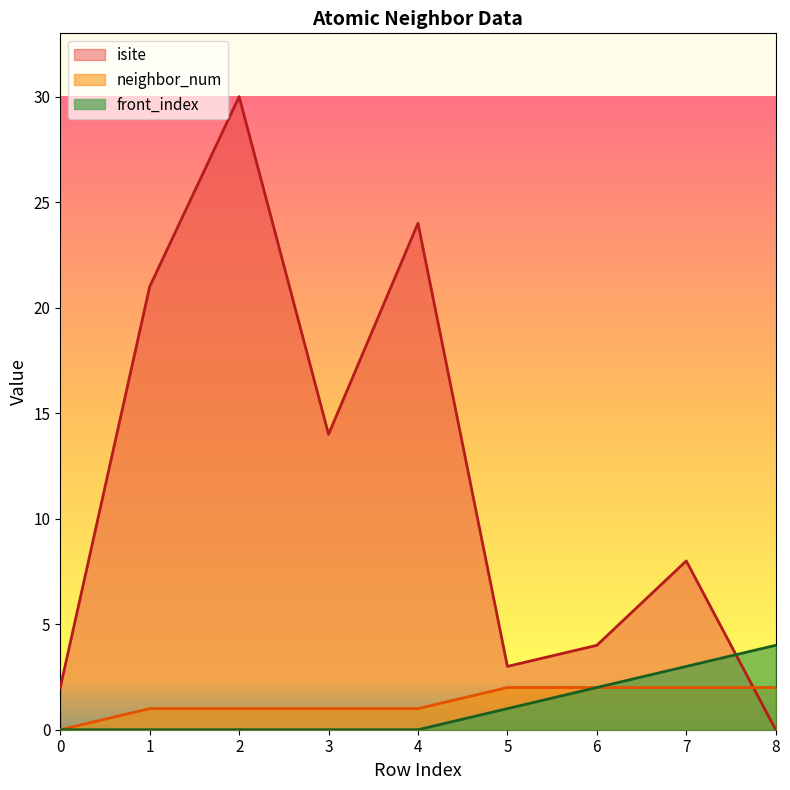

Which series has the largest range (max minus min)?

isite